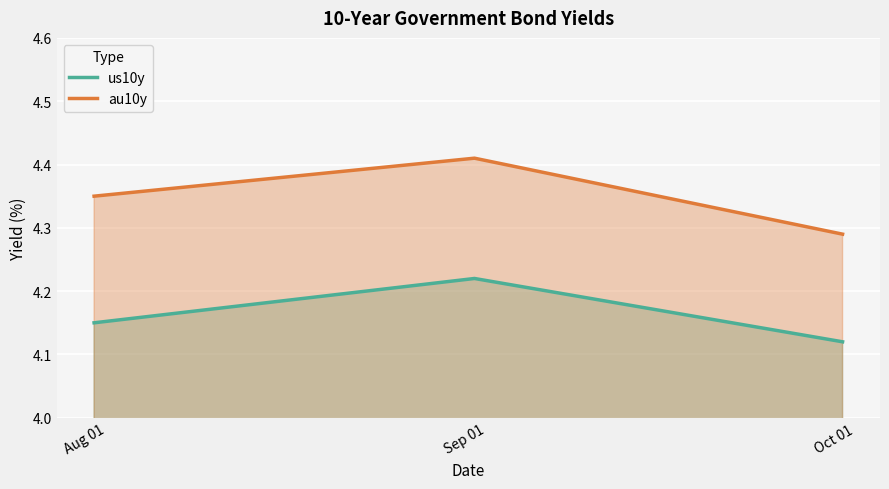

What are all the series names shown in the legend?

us10y, au10y